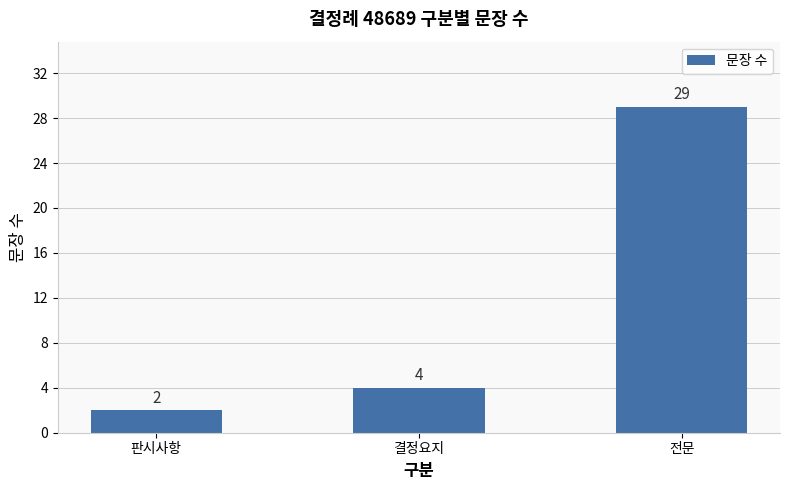

Reading left to right, transcribe all the data shown in this chart.

2	4	29